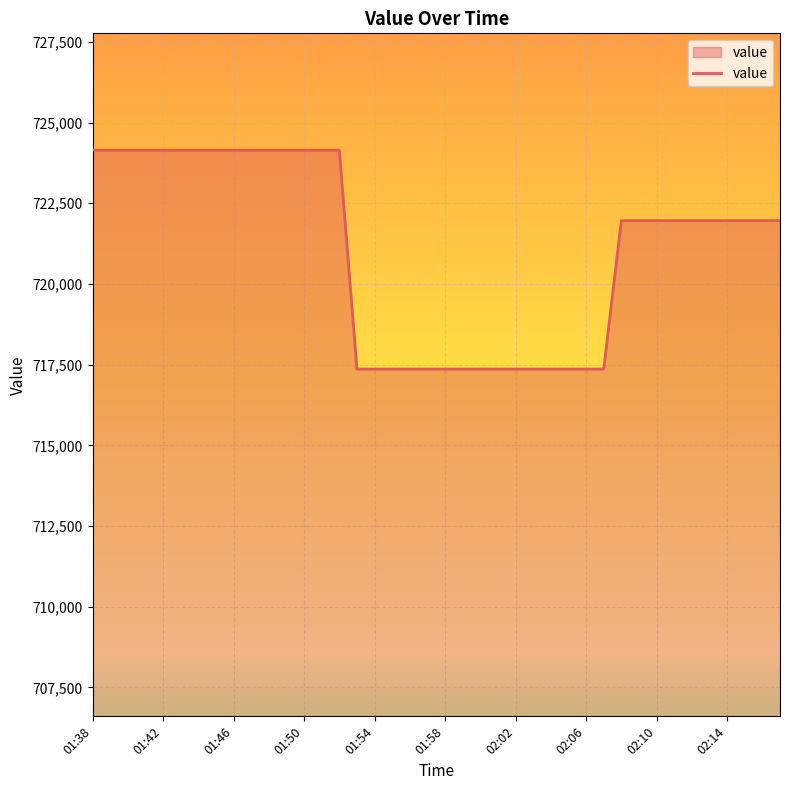

What is the maximum value shown in the chart?

724144.9